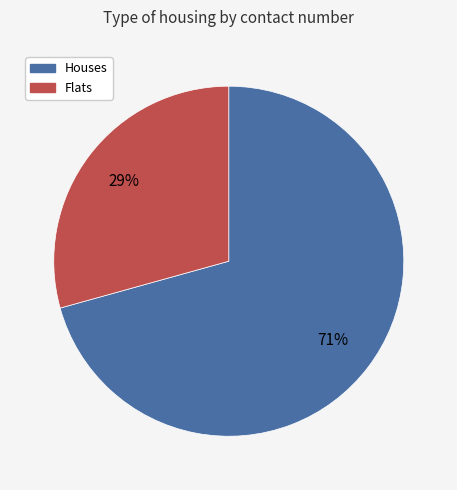

To the nearest percent, what is the average slice percentage?

50%